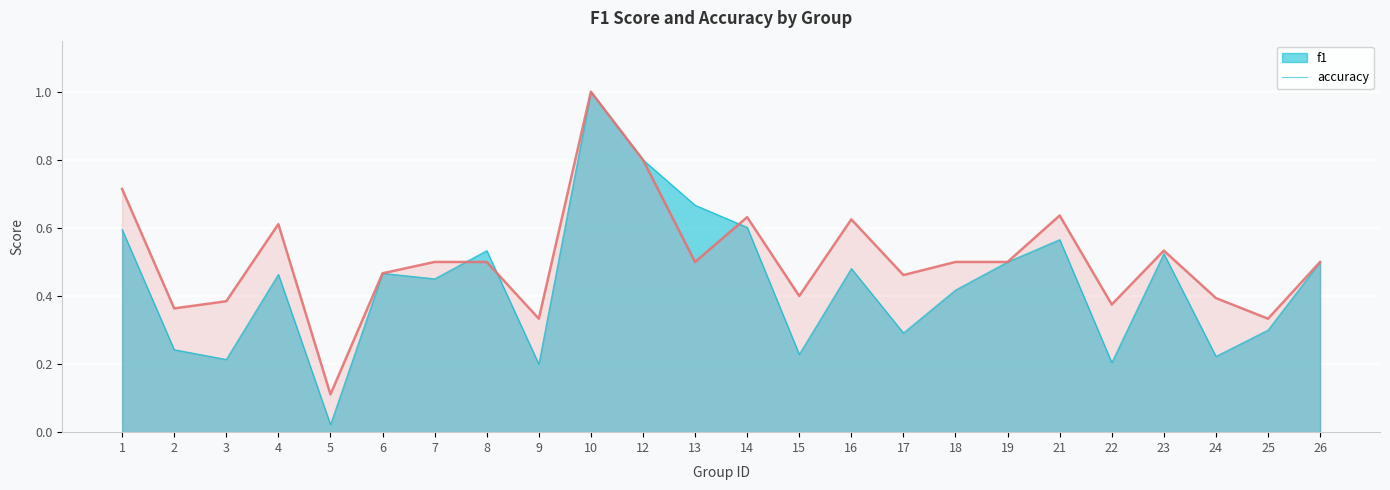

Where is the first local minimum for accuracy?

2